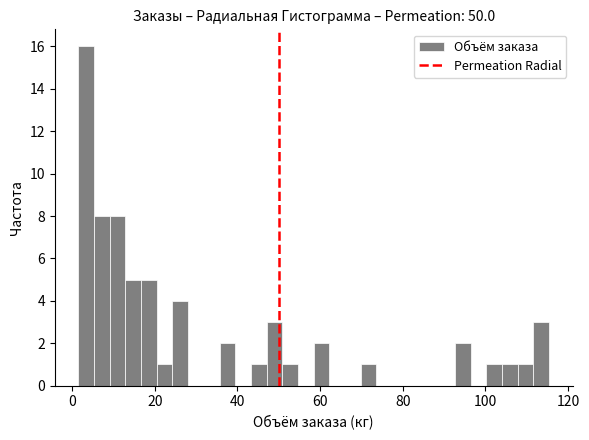

Read against the x-axis, roughly where is the centre of the tallest bar?

4